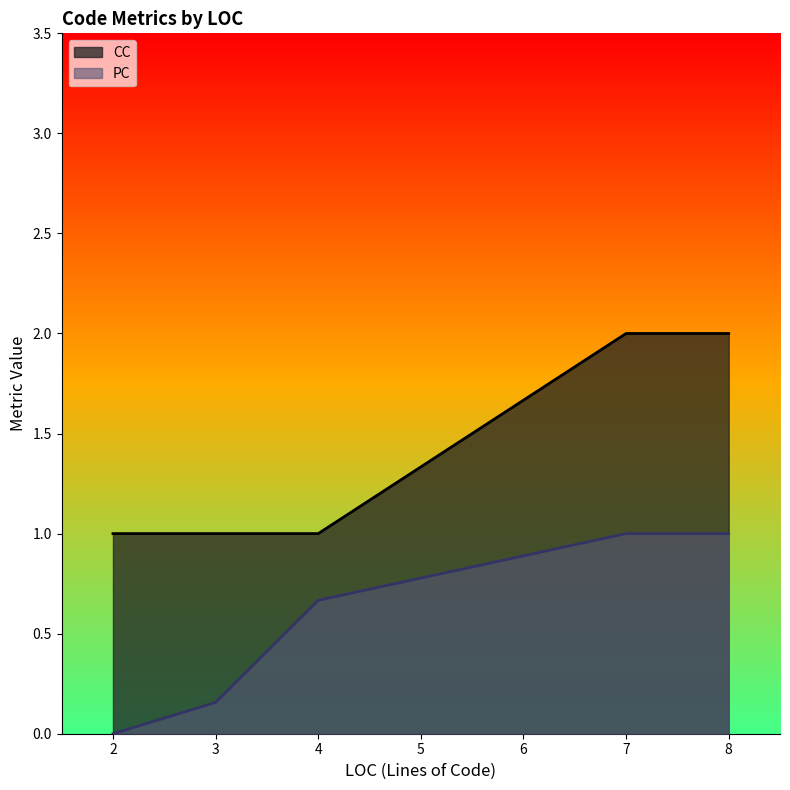

What are all the series names shown in the legend?

CC, PC